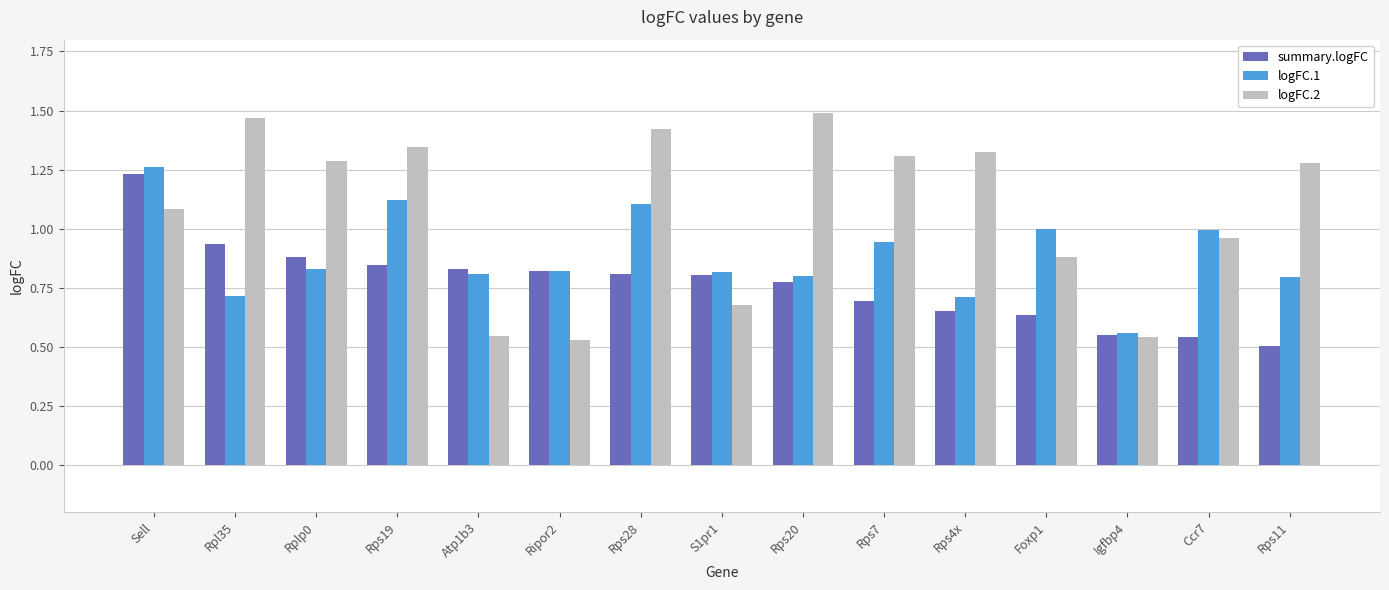

The value of logFC.2 at Sell is 0.2. True or false?

False